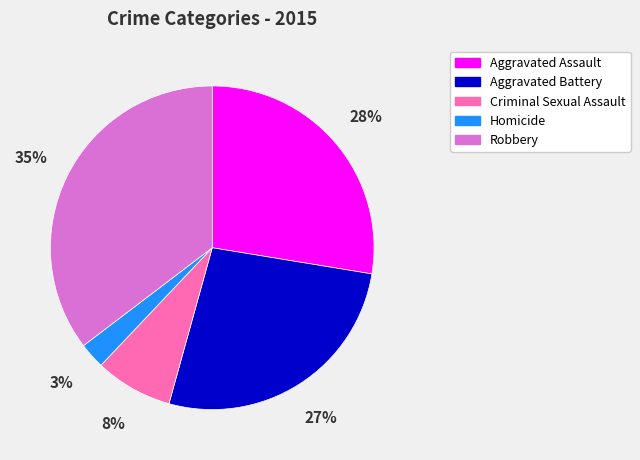

Combined, do Aggravated Battery and Criminal Sexual Assault account for over 50%?

No